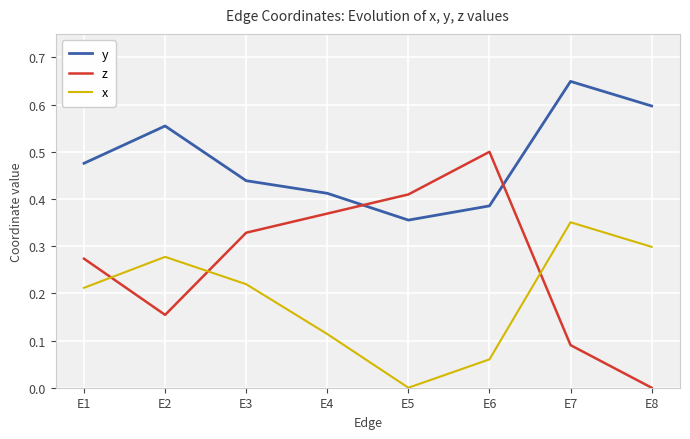

Where is x nearest to the value 0?

E5